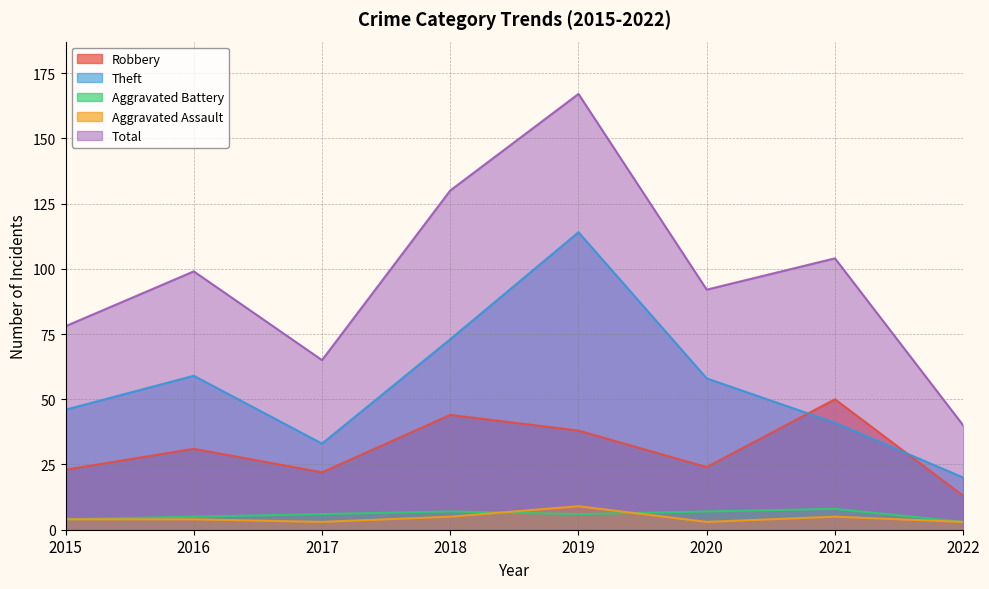

What is the difference between the second highest and second lowest values in the Theft series?

40